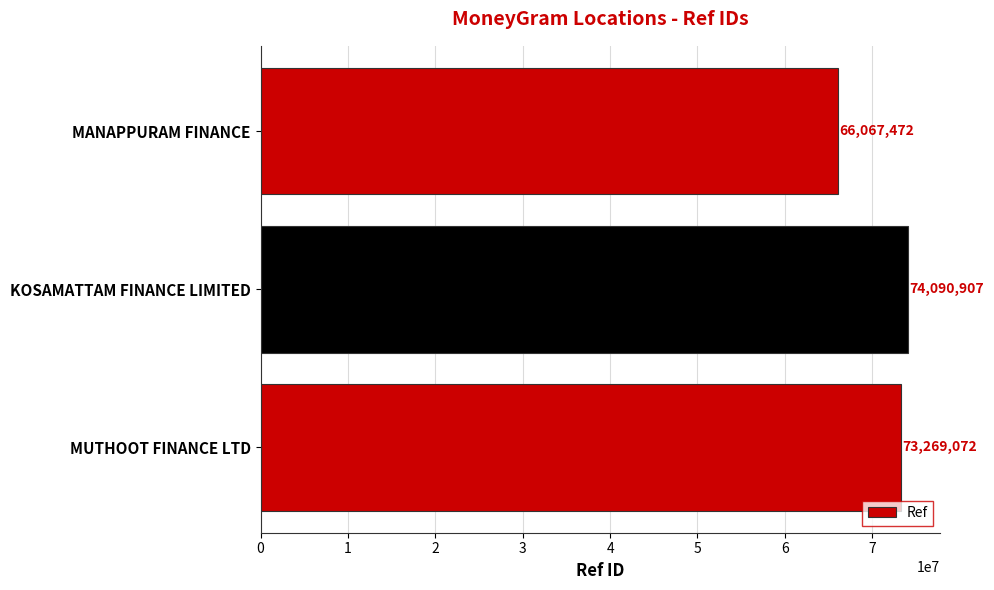

What is the average value?

71142484